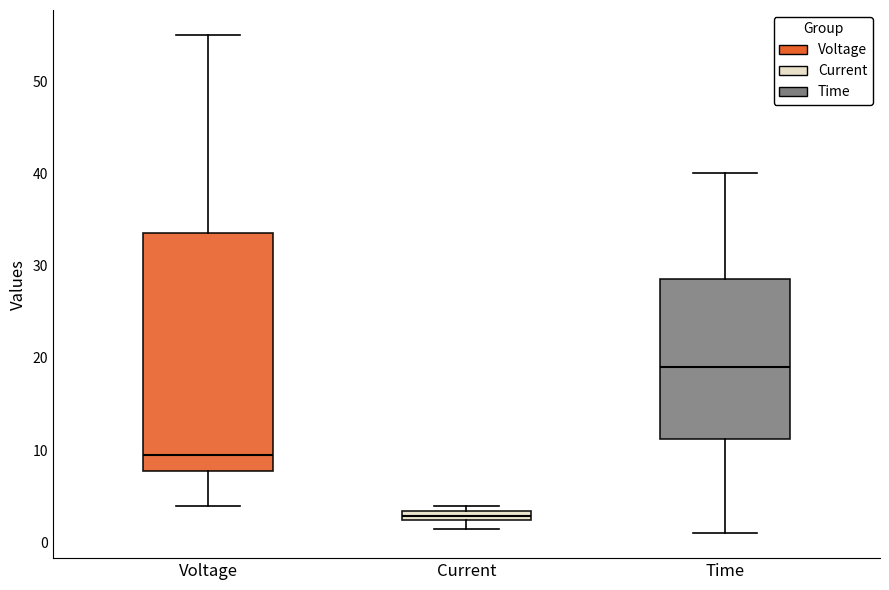

Where does the lower whisker of the box for Time end on the y-axis? The values are not printed on the chart, so give them approximately, as read against the axis.

1